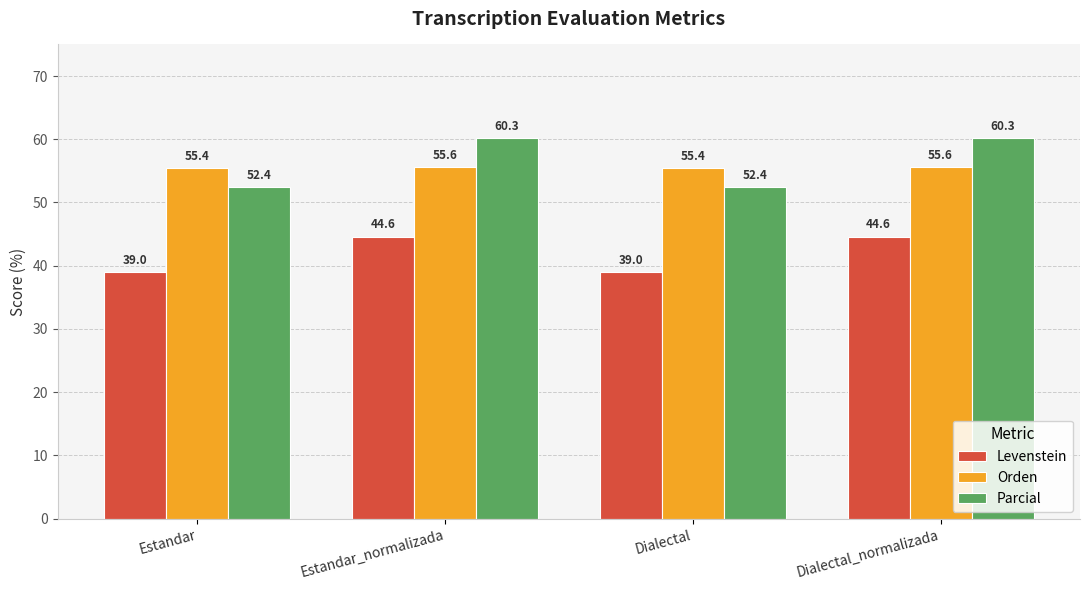

How many data points in Levenstein are less than 44?

2